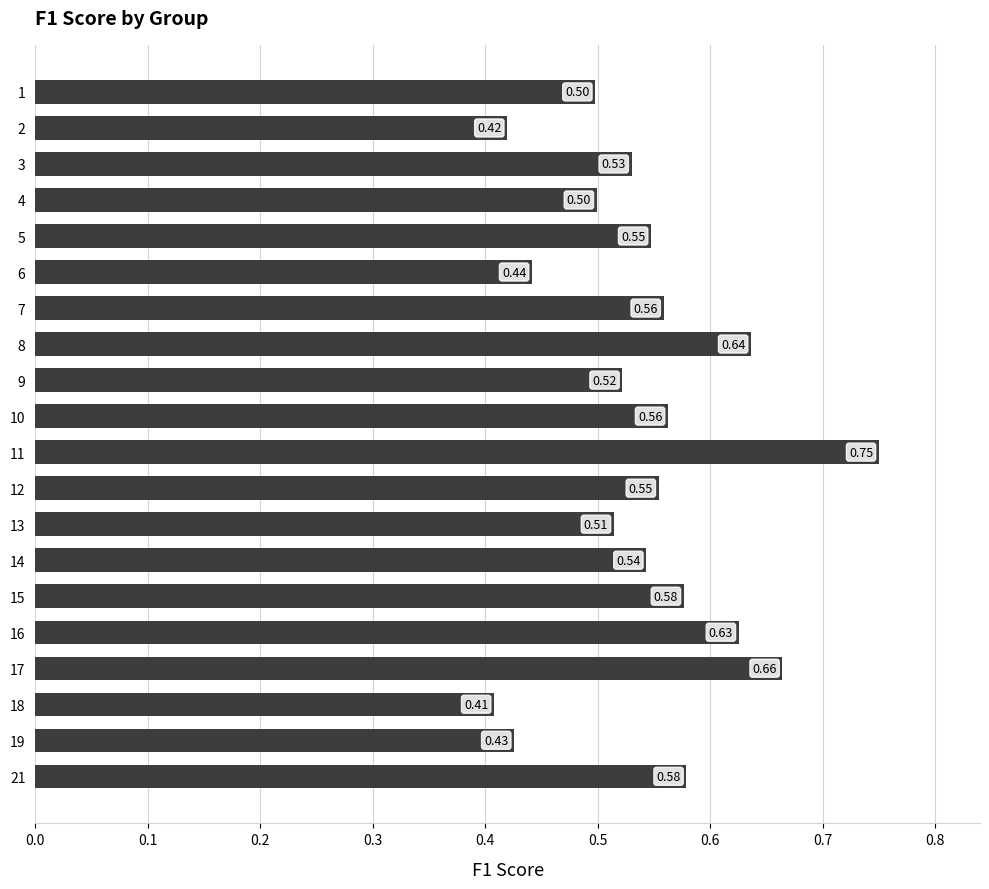

How many categories are shown in the chart?

20